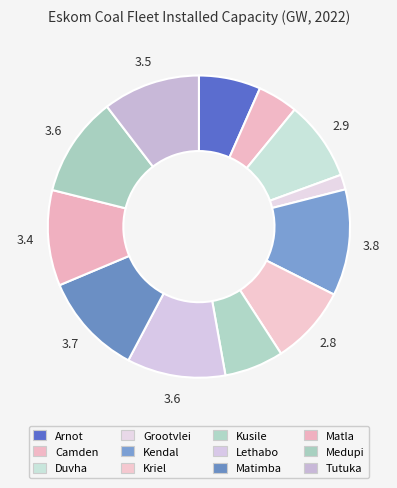

Count the number of slices in the pie.

12